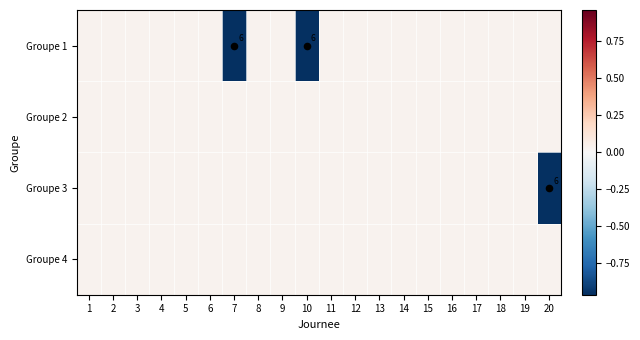

How many values in the Groupe 1 series exceed 0?

18